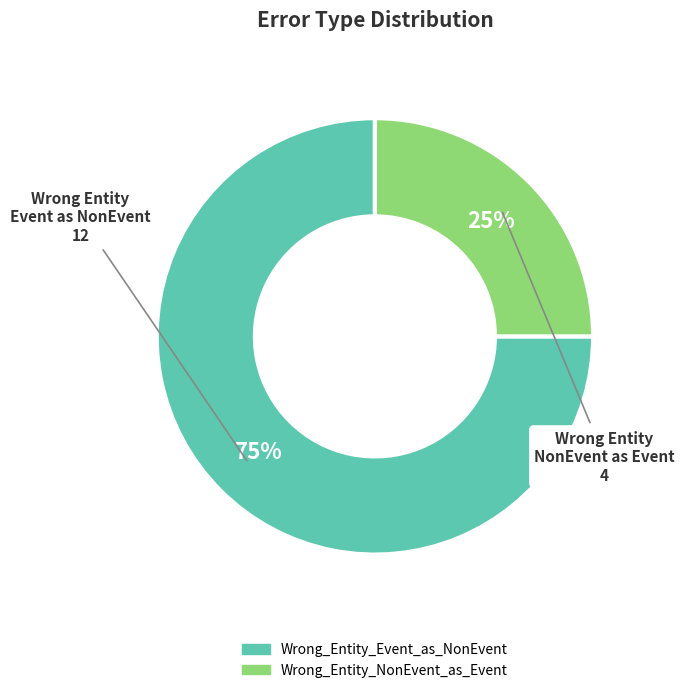

Which slice represents more than half of the pie?

Wrong_Entity_Event_as_NonEvent